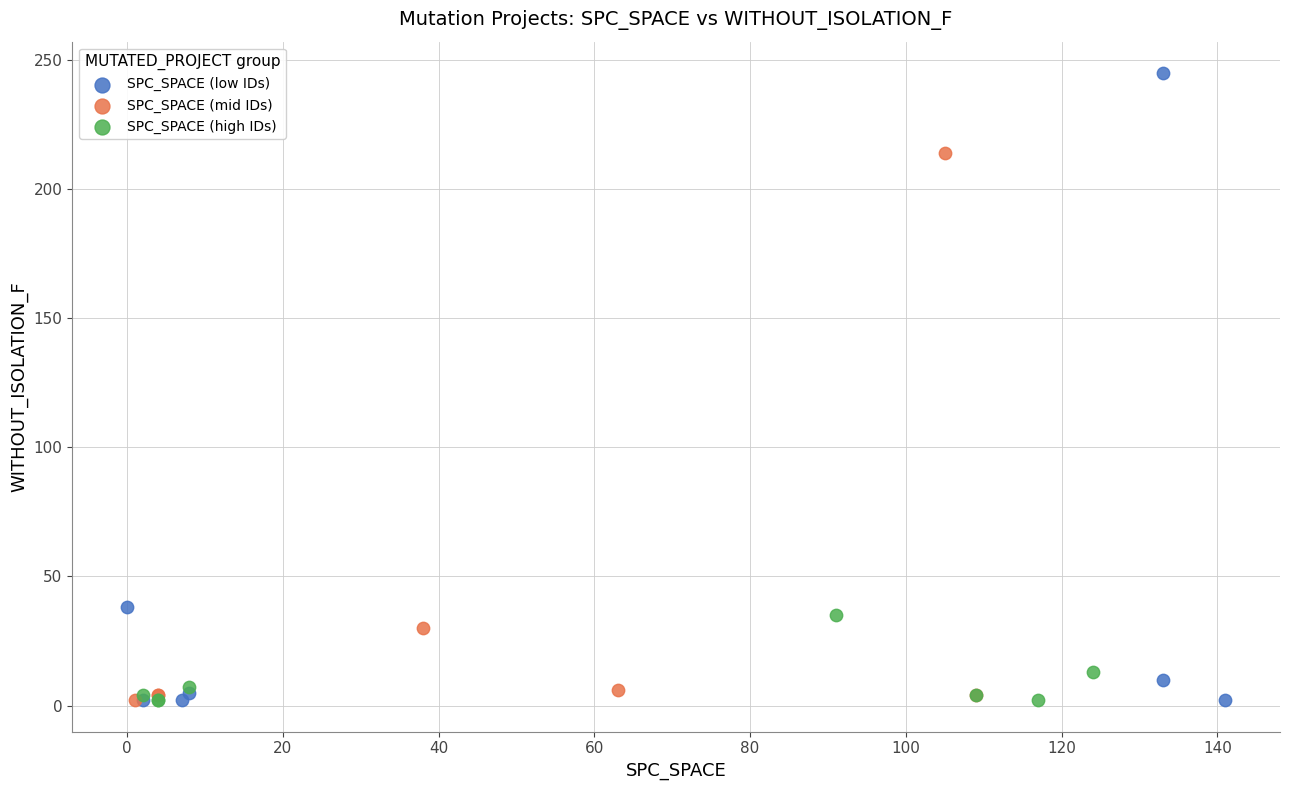

Which series has the widest spread of Y values?

SPC_SPACE (low IDs)